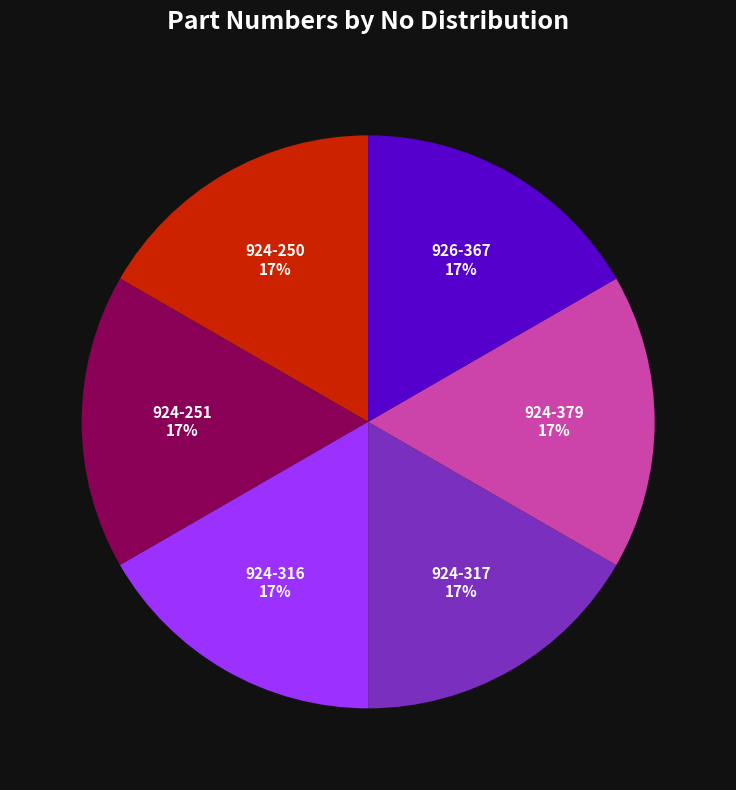

Is the sum of 924-250 and 924-379 greater than half?

No